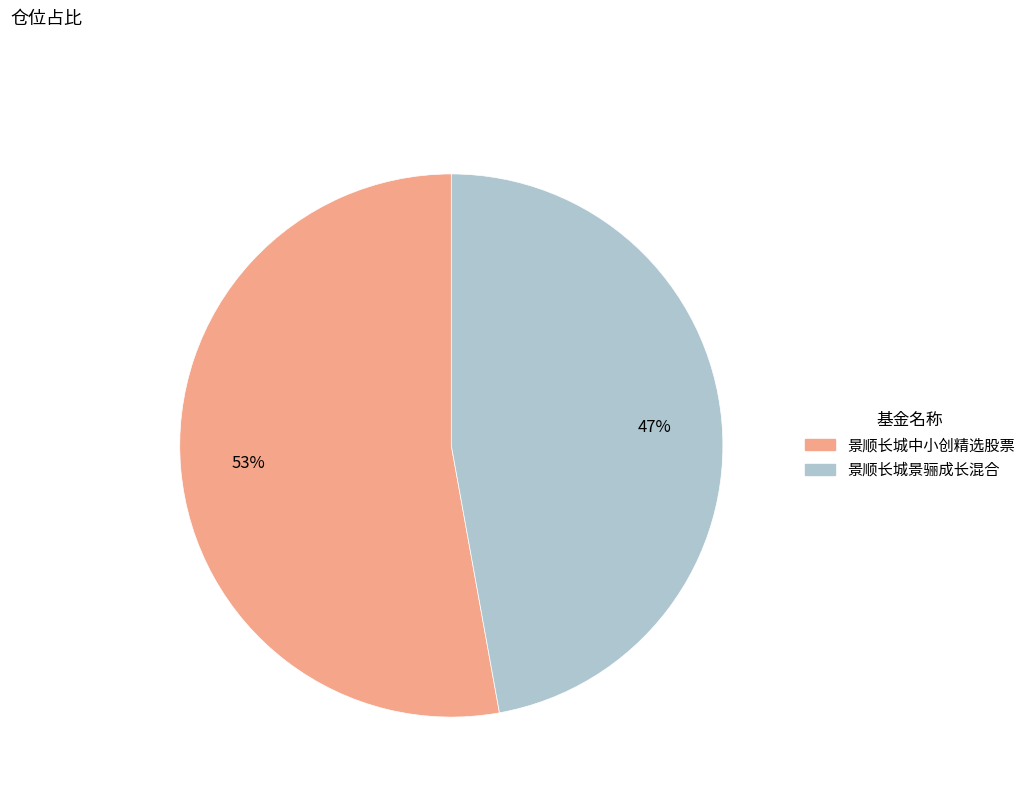

Rank the categories by value from lowest to highest.

景顺长城景骊成长混合, 景顺长城中小创精选股票